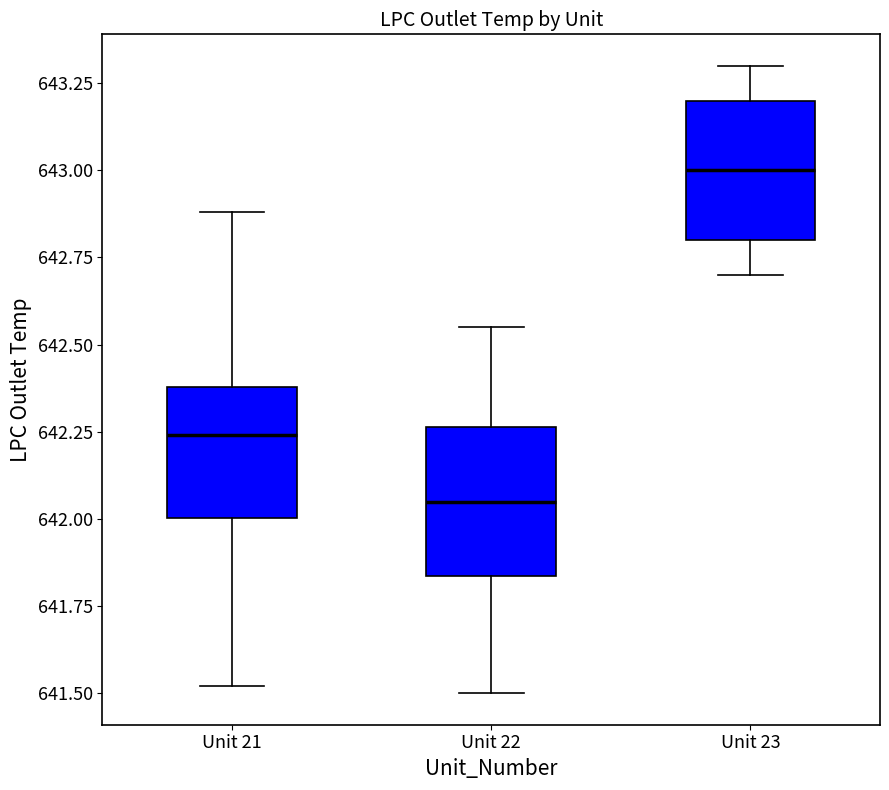

Reading left to right, read every box against the y-axis: the position of its median line, the range the box covers, and the ends of its whiskers. The values are not printed on the chart, so give them approximately, as read against the axis.

Unit 21: median 642.25, box 642.00 to 642.40, whiskers 641.50 to 642.90
Unit 22: median 642.05, box 641.85 to 642.25, whiskers 641.50 to 642.55
Unit 23: median 643.00, box 642.80 to 643.20, whiskers 642.70 to 643.30